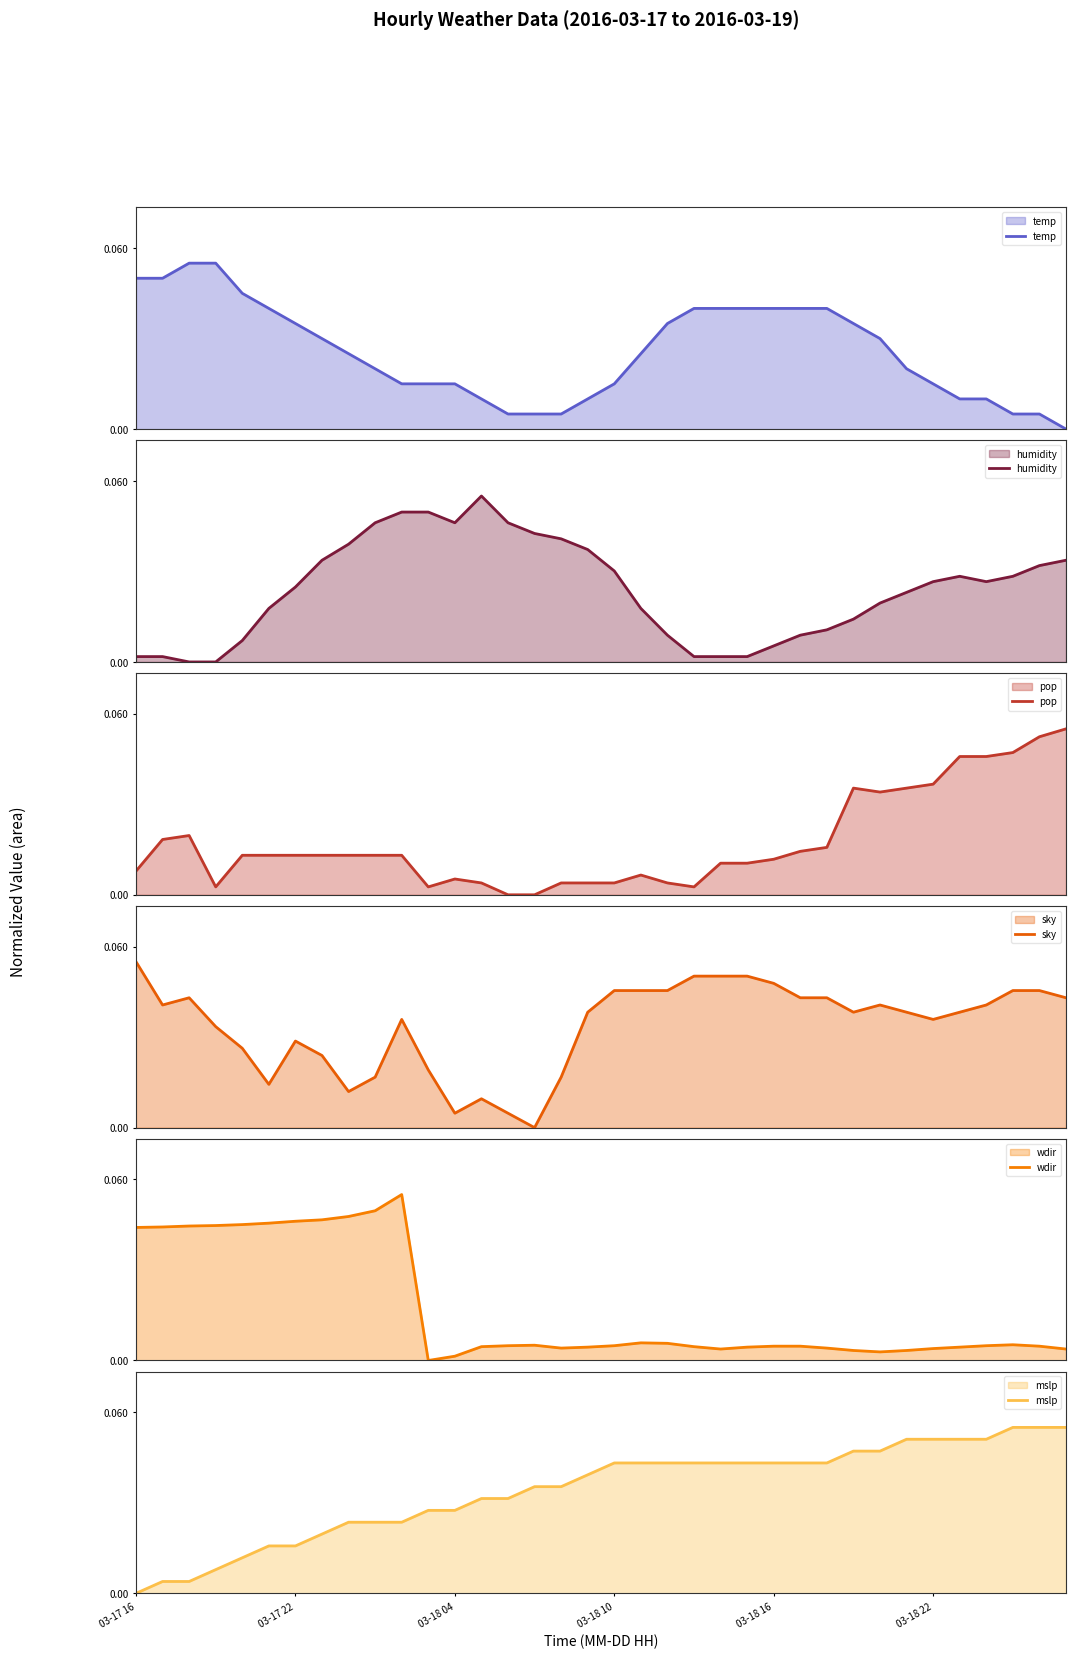

At which label is pop closest to 0?

14